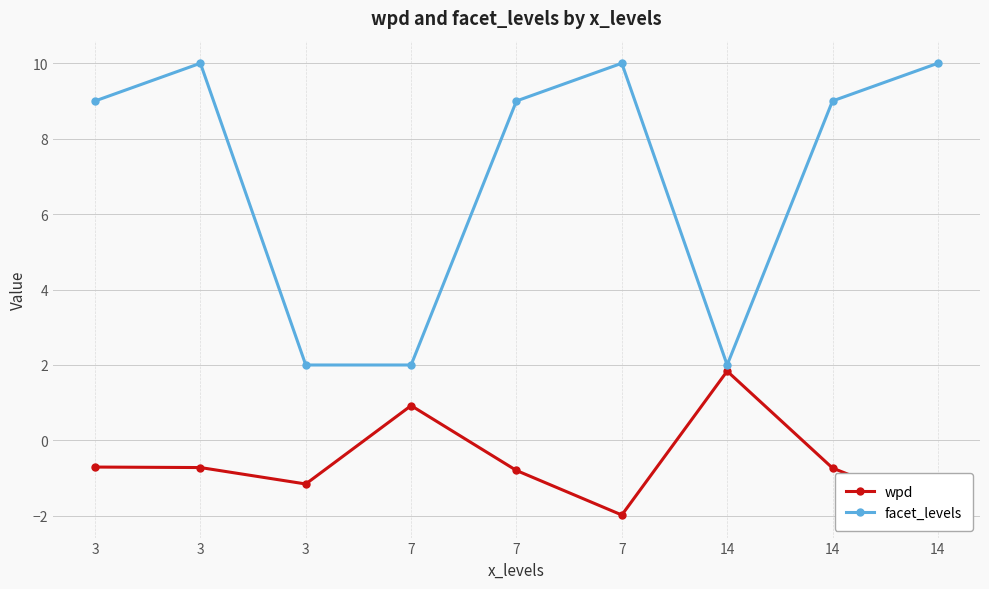

Reading left to right, extract all data points from this chart.

wpd: 3=-0.7	3=-0.7	3=-1.2	7=0.9	7=-0.8	7=-2.0	14=1.8	14=-0.7	14=-1.8
facet_levels: 3=9.0	3=10.0	3=2.0	7=2.0	7=9.0	7=10.0	14=2.0	14=9.0	14=10.0